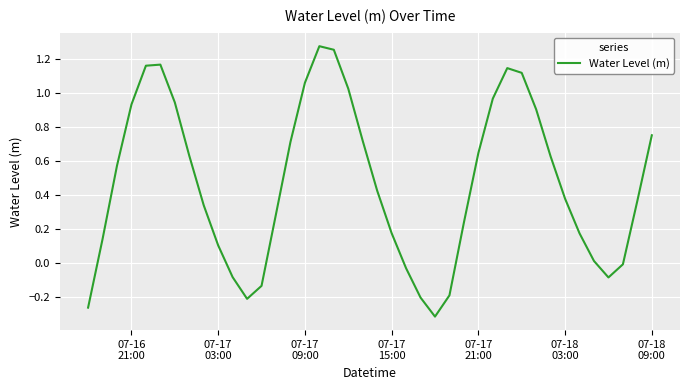

What is the average value?

0.5